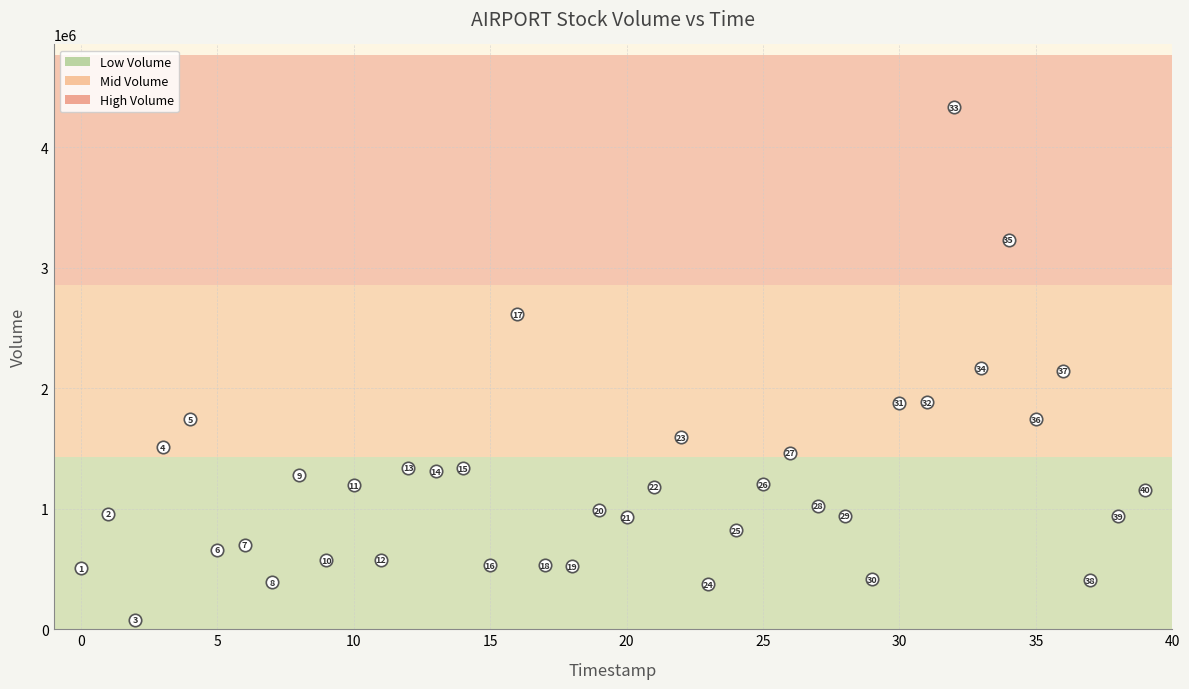

What is the range of Y values (max minus min)?

4252100